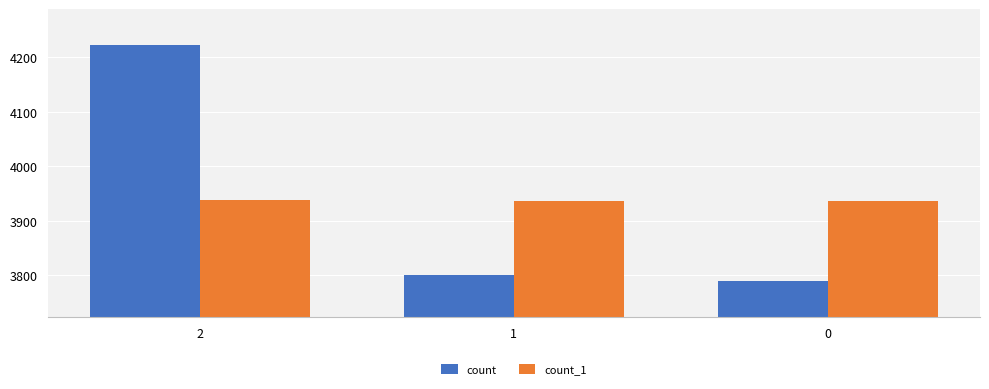

The value of count at 0 is 5133. True or false?

False